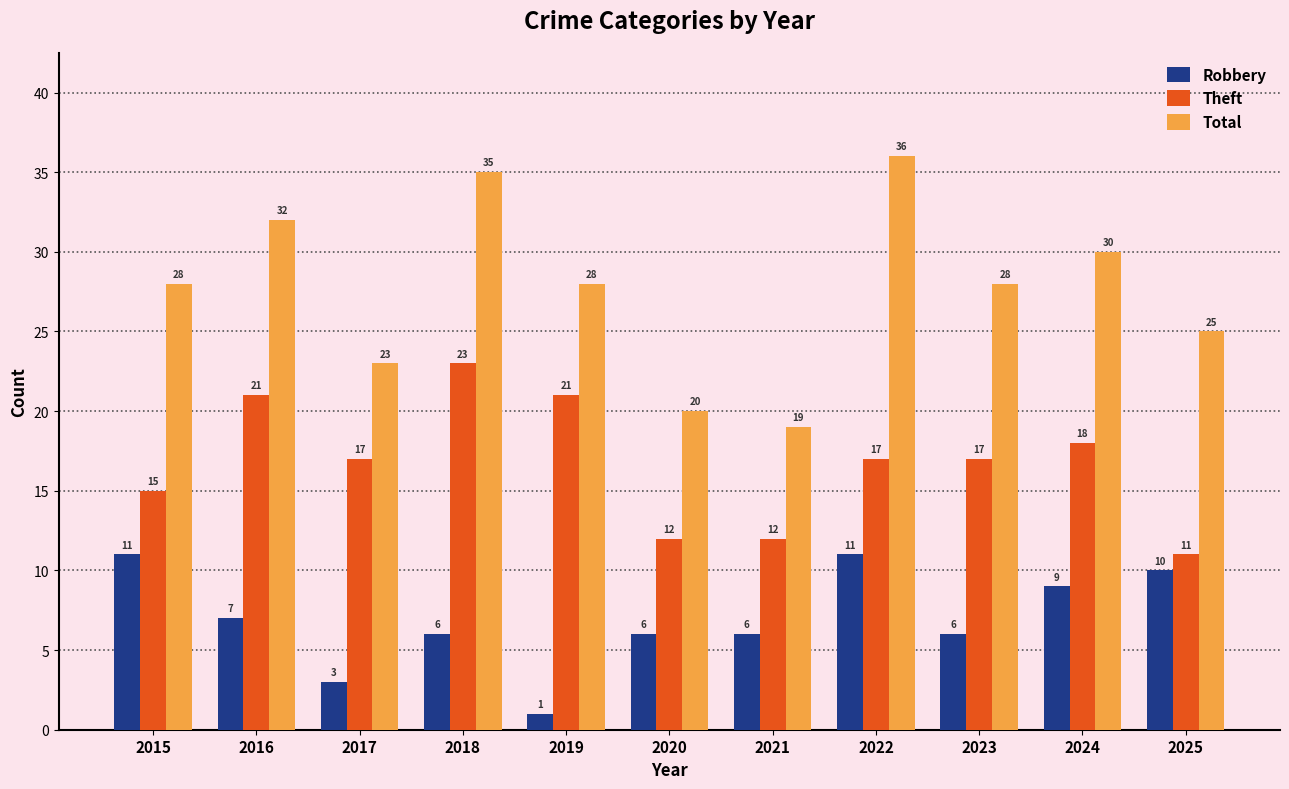

Which category has the highest value in the Theft series?

2018